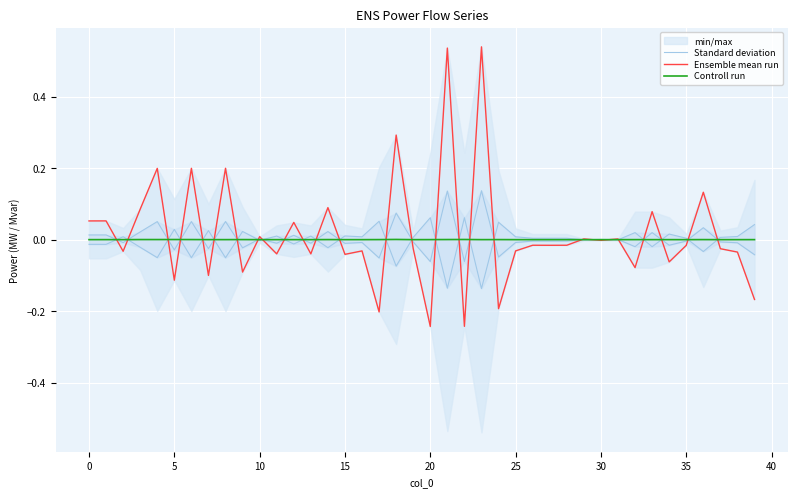

Which has a higher value, 5 or 35?

5